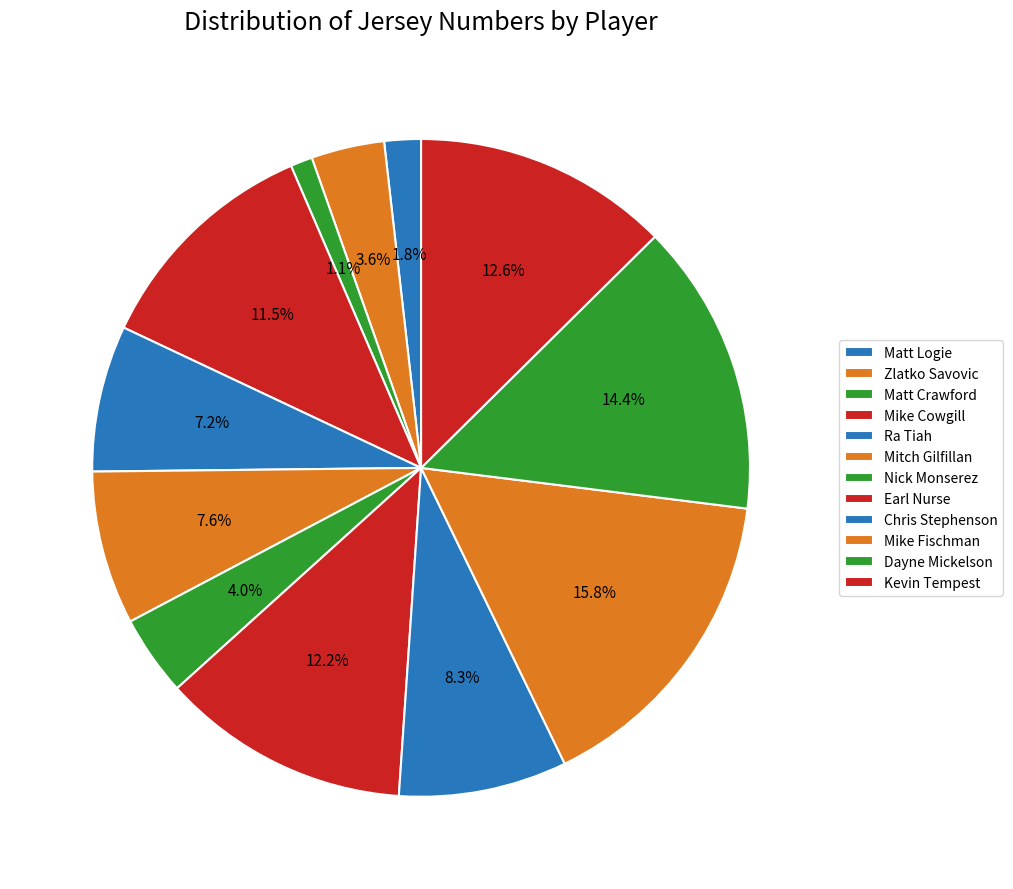

What is the smallest slice in the pie chart?

Matt Crawford